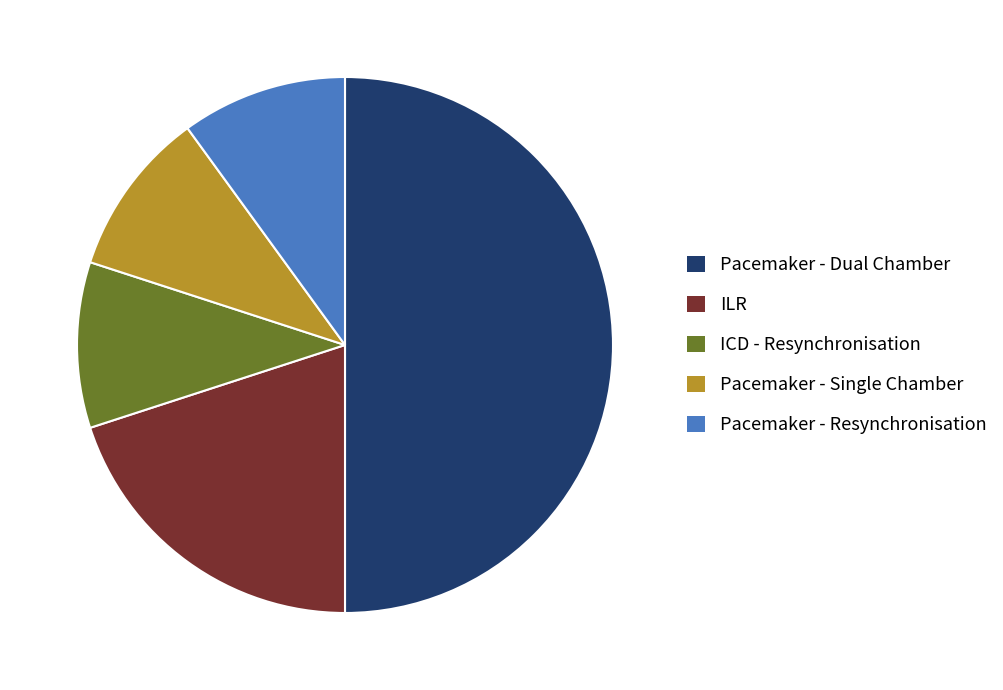

True or false: Pacemaker - Dual Chamber accounts for 50% of the total.

True